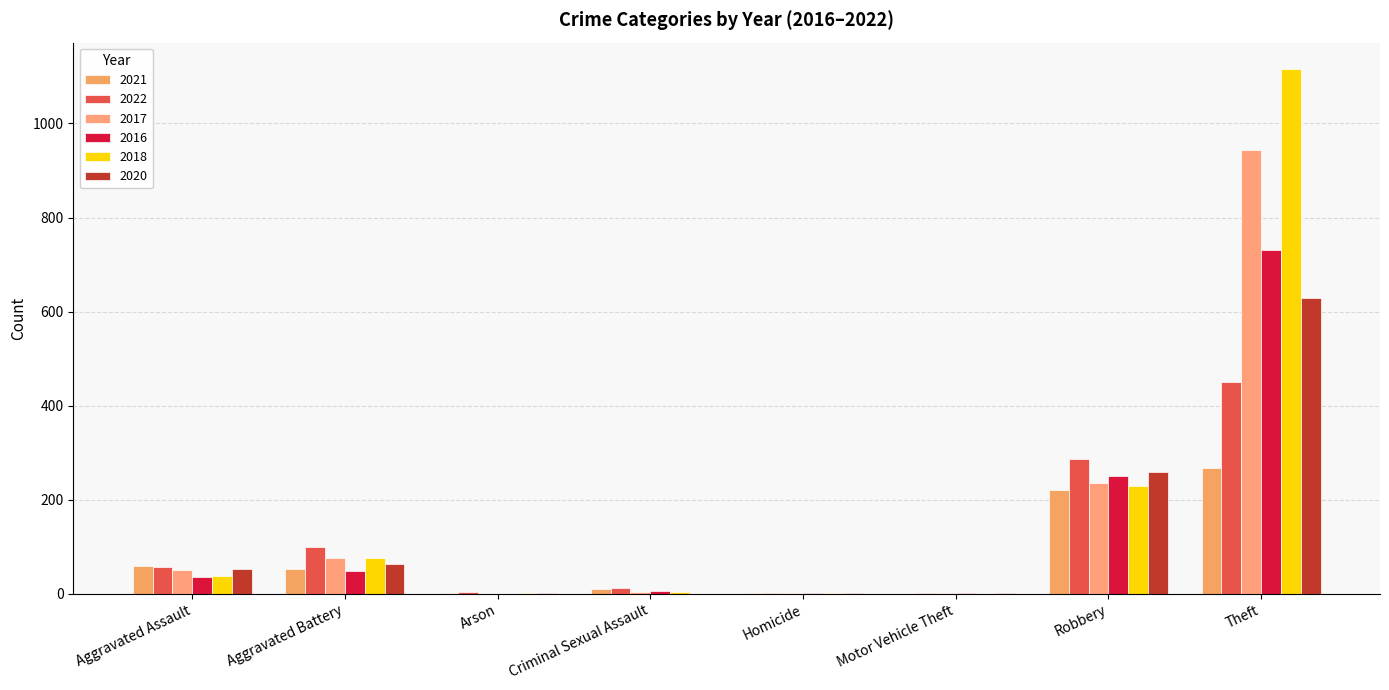

Are the bars horizontal?

No